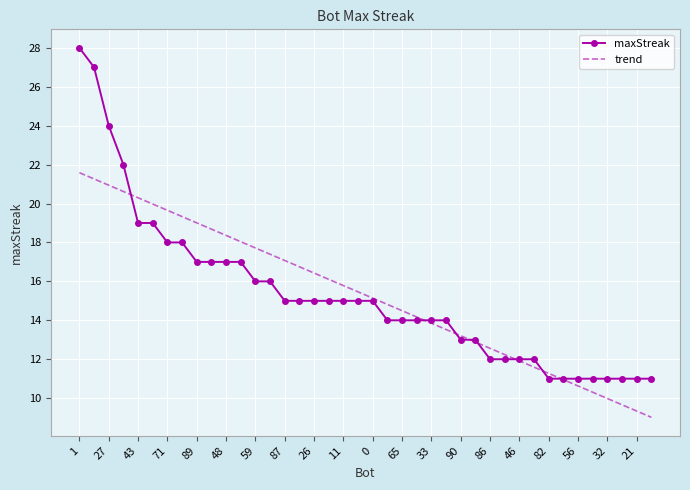

Rank the series by their maximum value, from highest to lowest.

maxStreak, trend